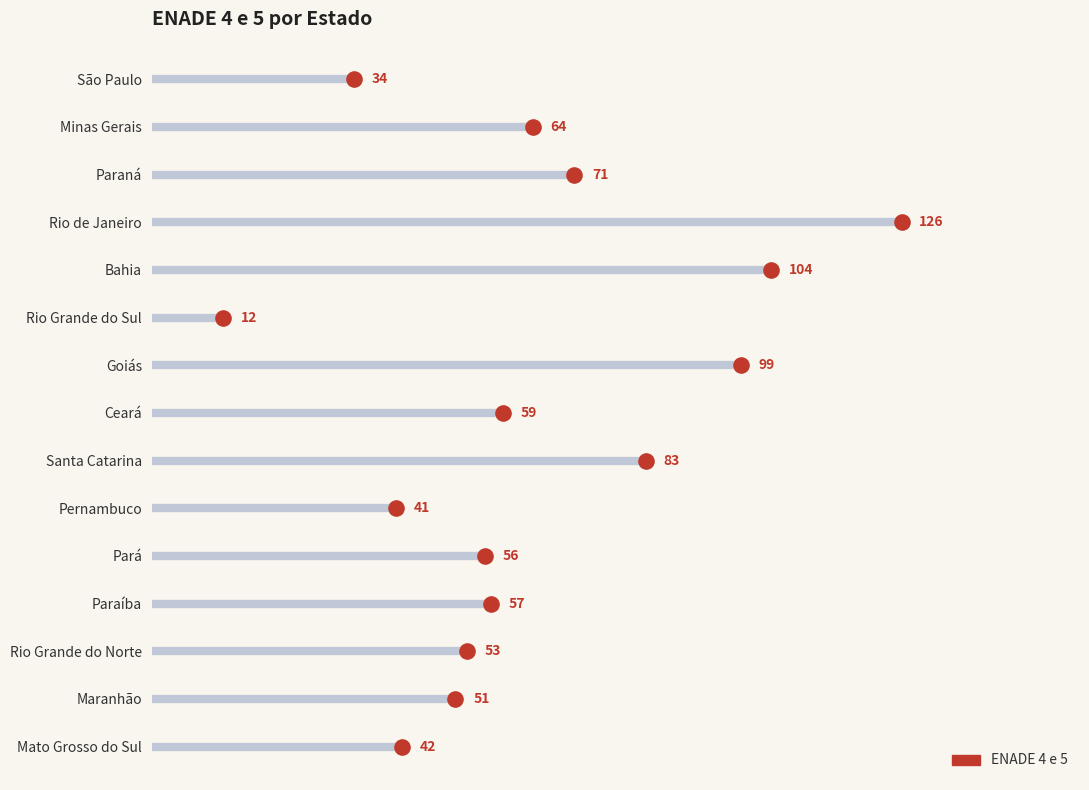

Which has a higher value, 80 or 20?

80